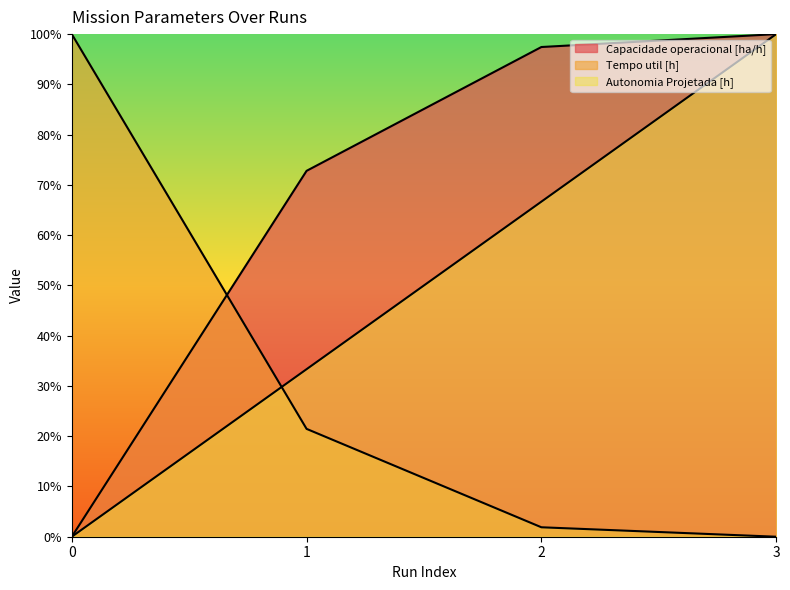

Which series ends up on top after the final intersection of Tempo util [h] and Autonomia Projetada [h]?

Autonomia Projetada [h]